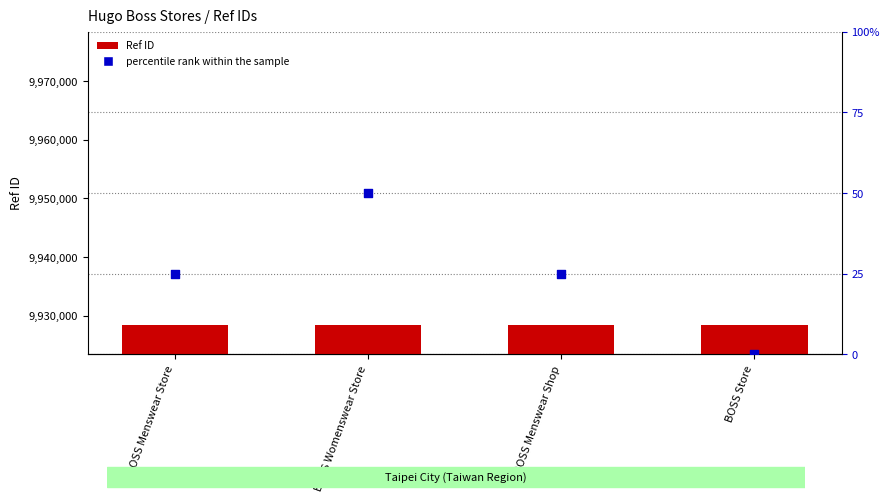

Which series has the largest total across all categories?

Ref ID